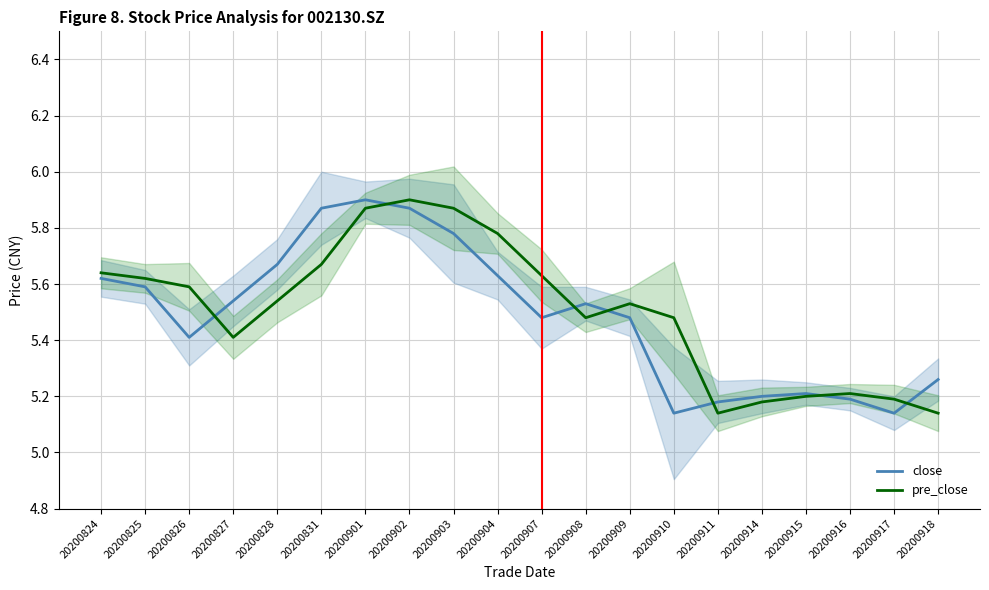

List the labels in order of close value, smallest first.

20200910, 20200917, 20200911, 20200916, 20200914, 20200915, 20200918, 20200826, 20200907, 20200909, 20200908, 20200827, 20200825, 20200824, 20200904, 20200828, 20200903, 20200831, 20200902, 20200901